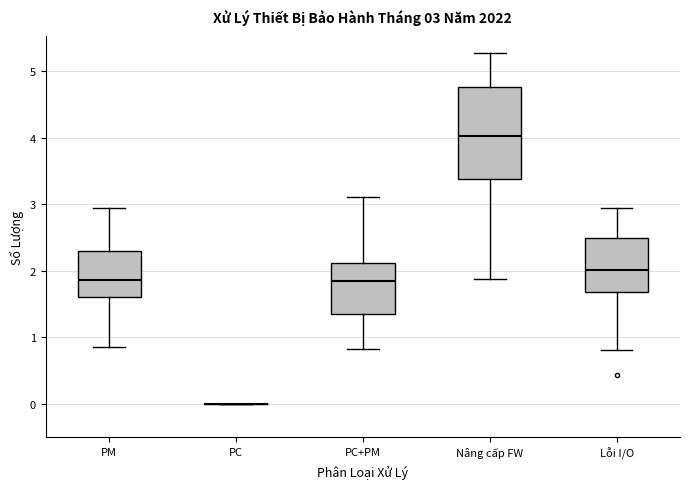

Comparing the boxes themselves (not the whiskers), which one is the tallest?

Nâng cấp FW